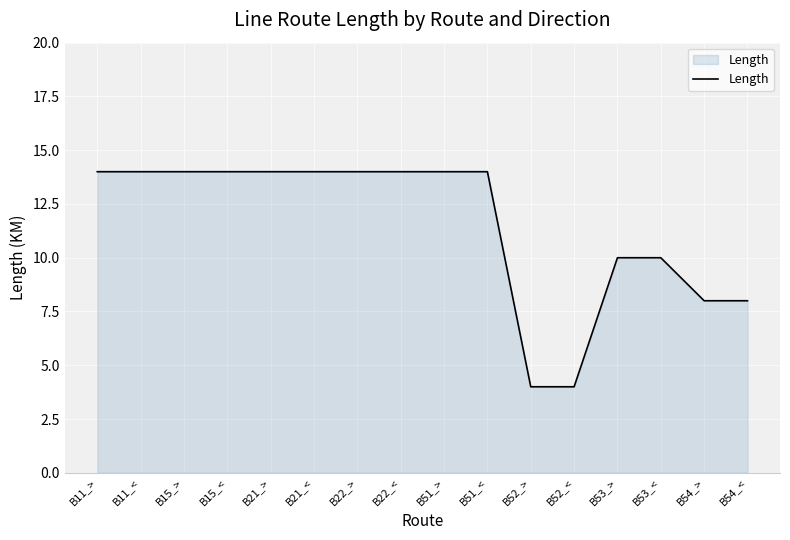

Count the values in the range 10 to 14.

12